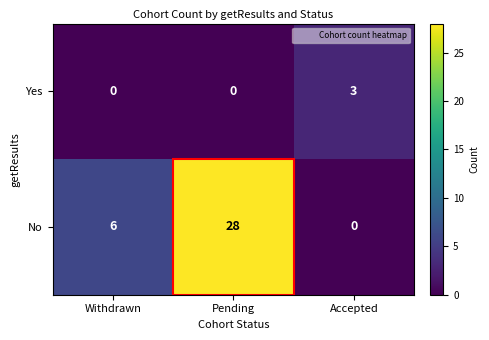

The value of Yes at Pending is 0. True or false?

True